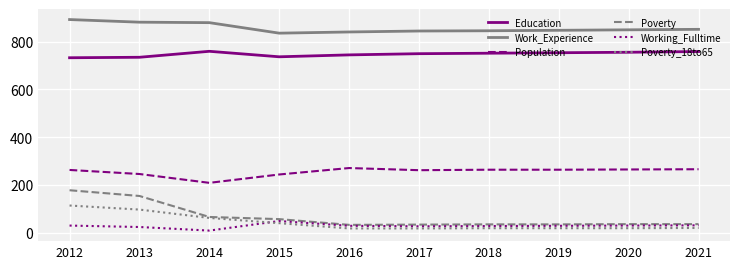

How many lines are shown in the chart?

6